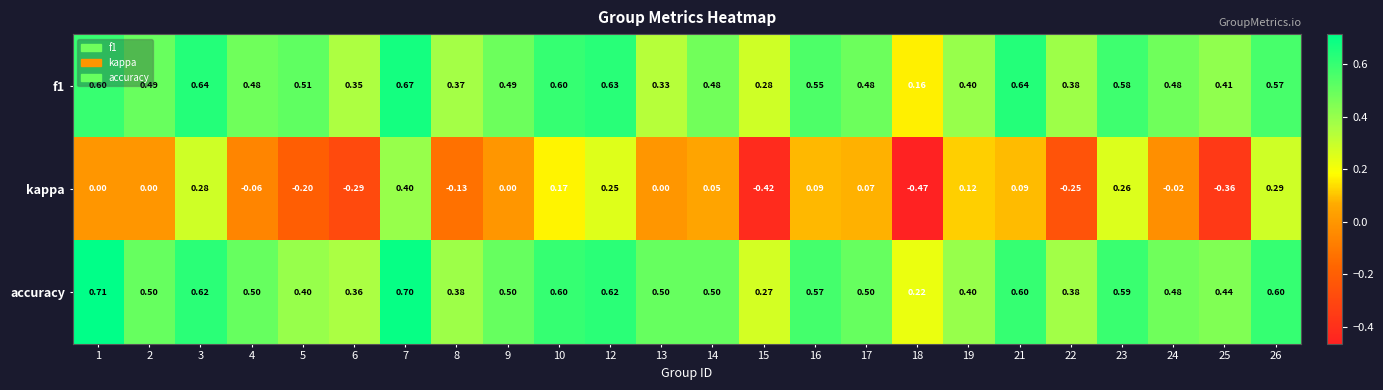

Which series has the largest range (max minus min)?

kappa